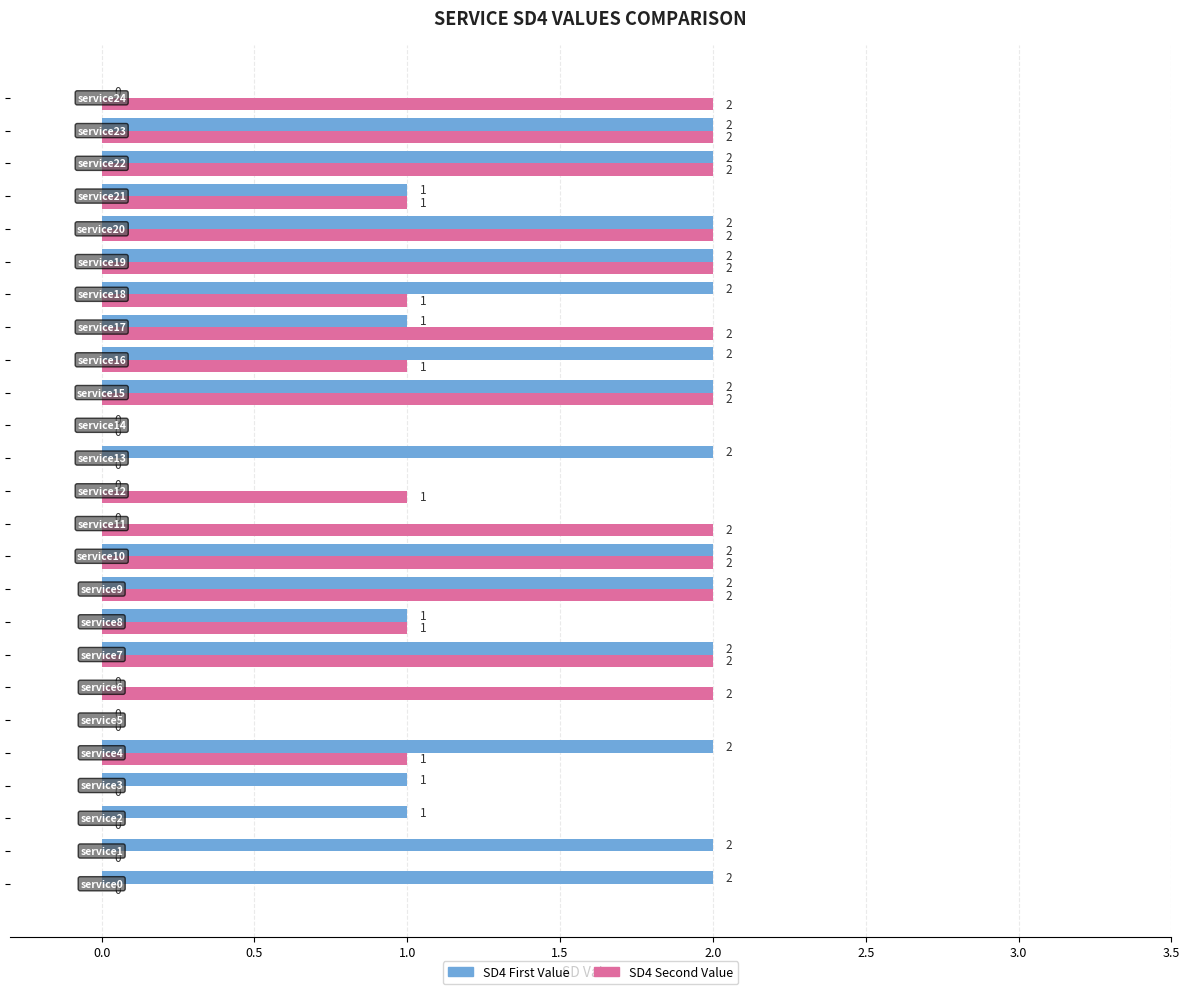

Which series has the largest total across all categories?

SD4 First Value